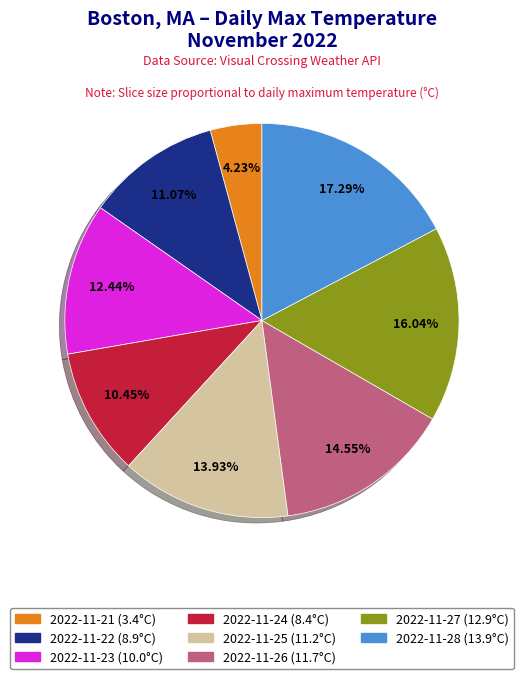

Does 2022-11-24 account for over 50% of the chart?

No